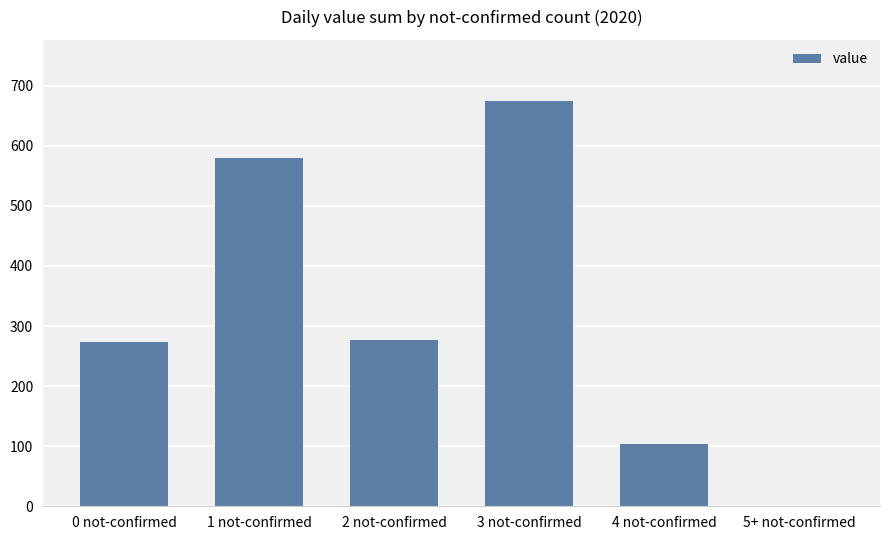

Which has a higher value, 3 not-confirmed or 1 not-confirmed?

3 not-confirmed